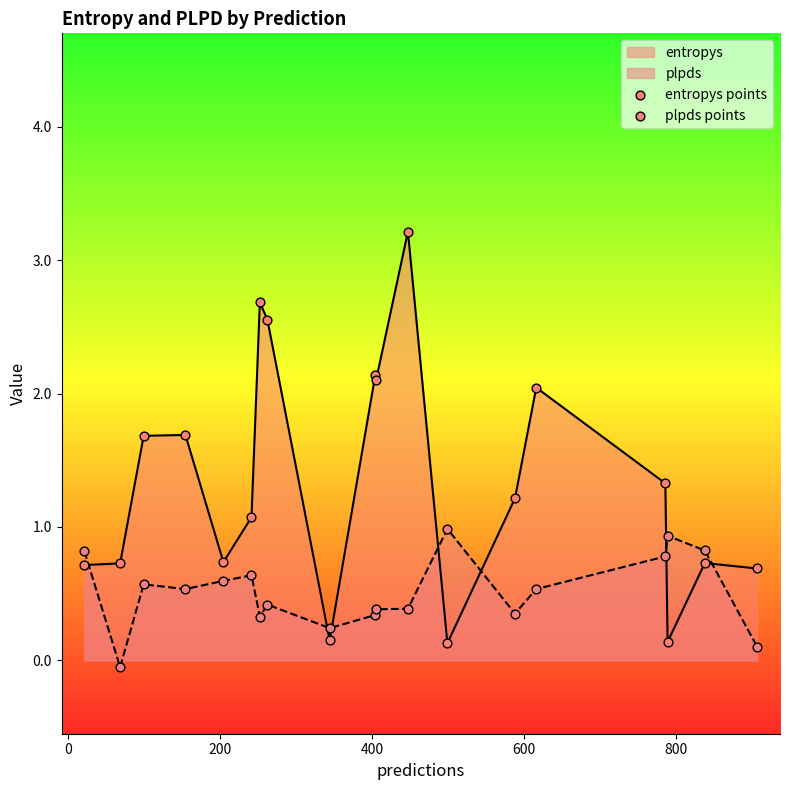

At how many categories does at least one series exceed 1?

11